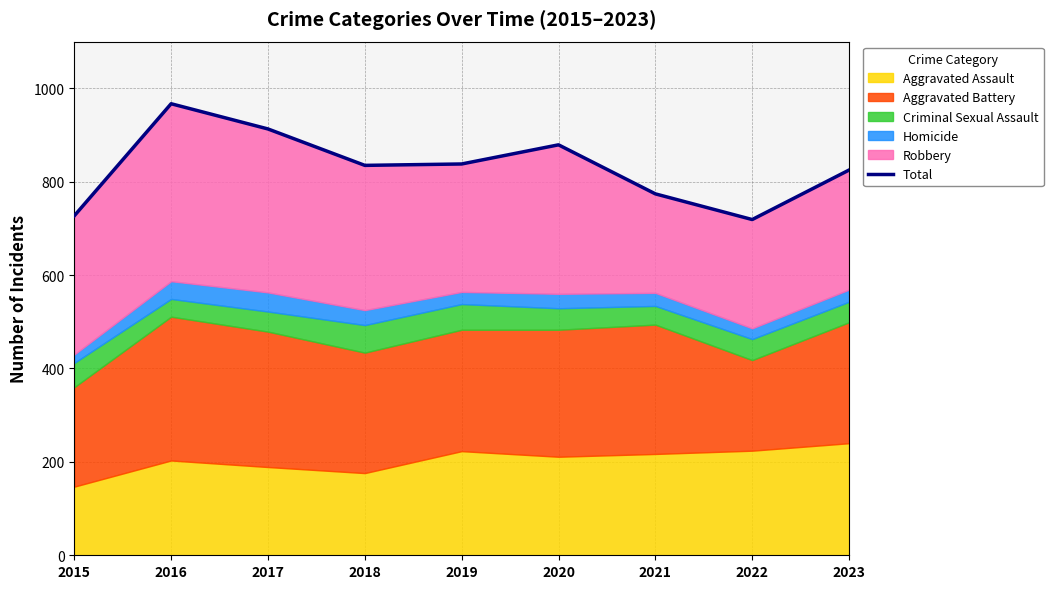

The chart shows a value of 719 at 2022. True or false?

True